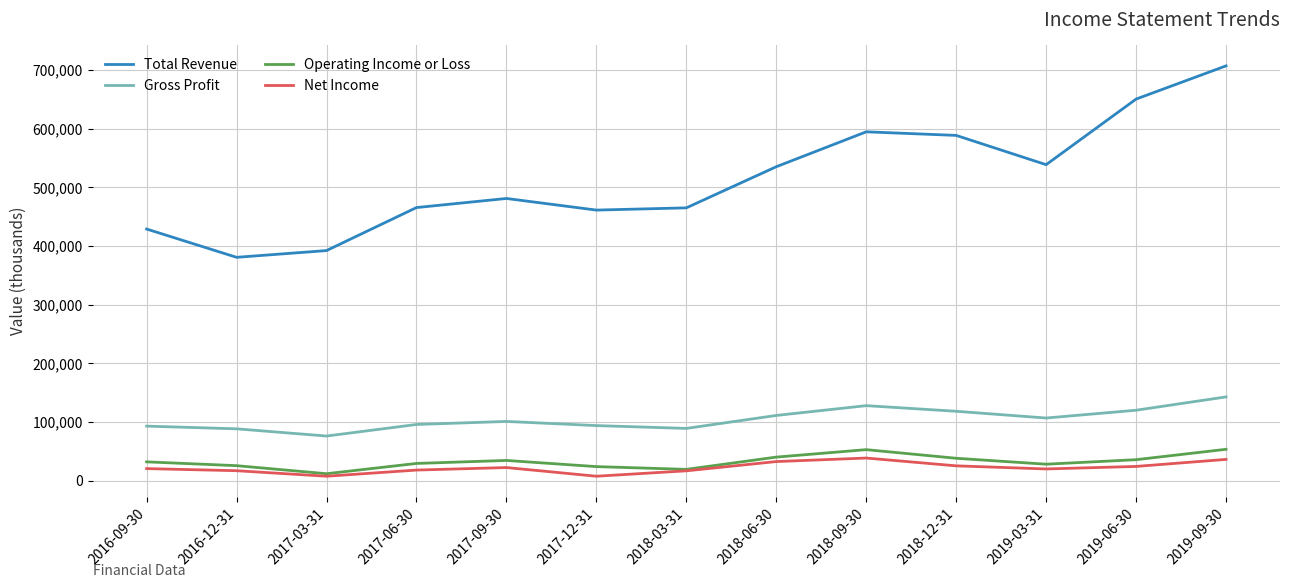

True or false: Total Revenue has more than 1 points higher than both neighbors.

True